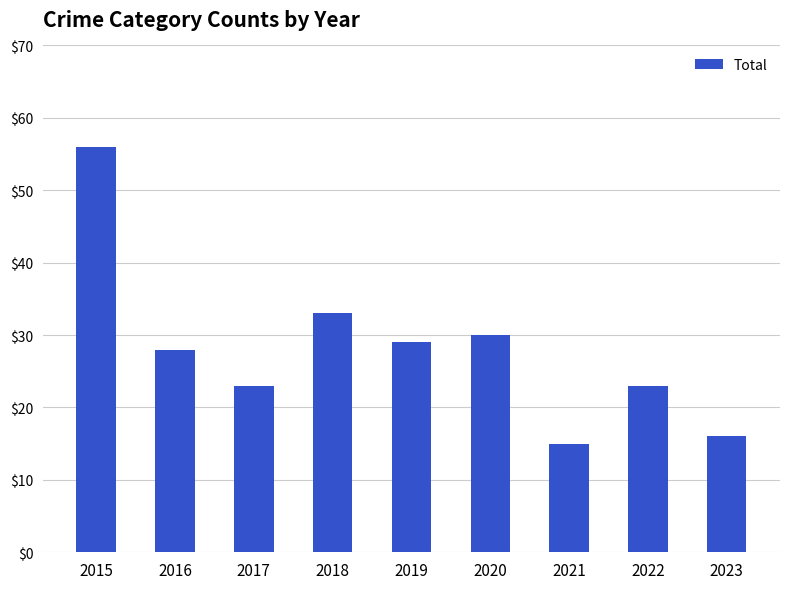

Read the value at 2017.

23